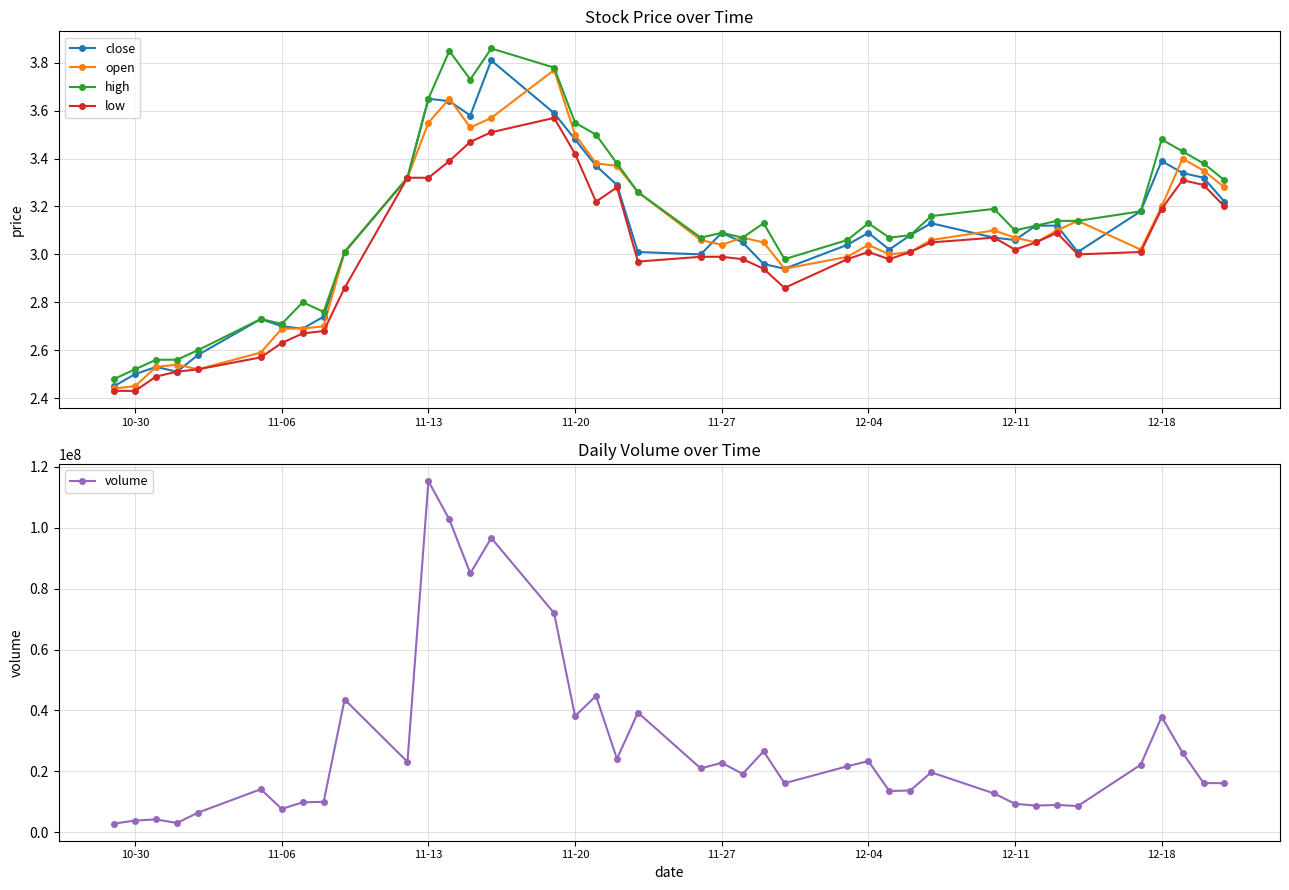

Which series has the largest range (max minus min)?

volume